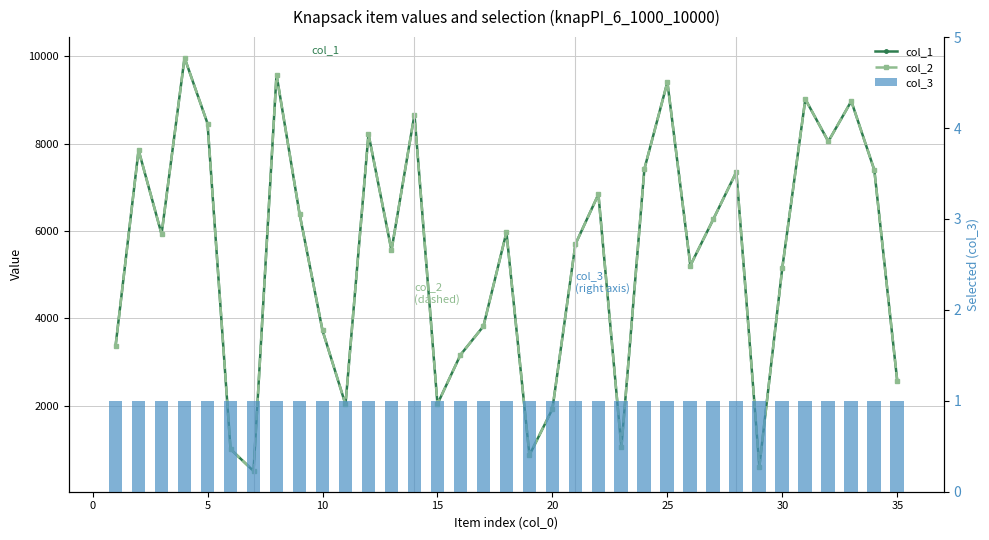

What is the average value of the col_2 series?

5428